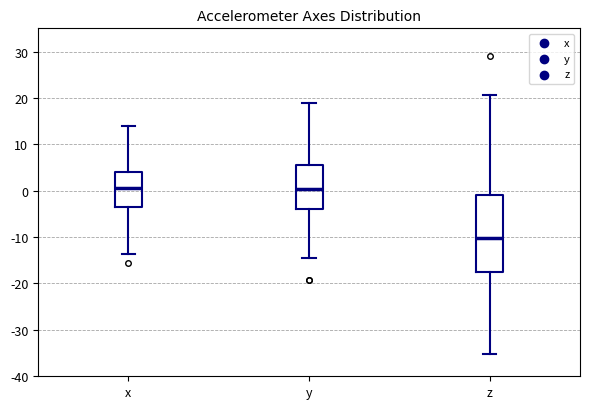

Where is the lower edge of the box for x on the y-axis? The values are not printed on the chart, so give them approximately, as read against the axis.

-3